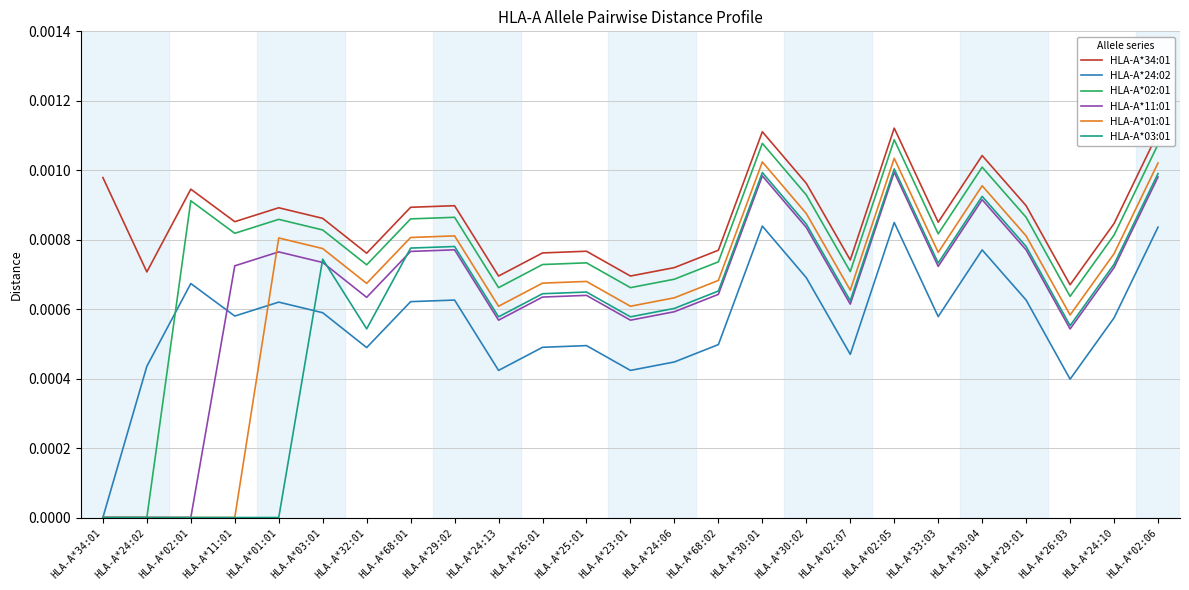

Does the chart display data point markers on the line(s)?

No